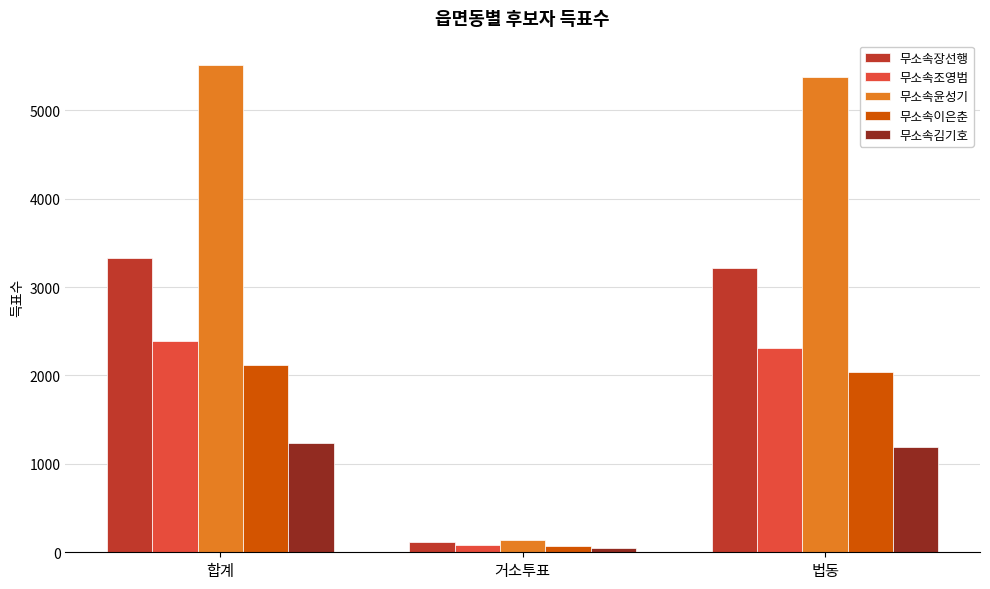

What is the label of the 2nd bar from the right?

거소투표